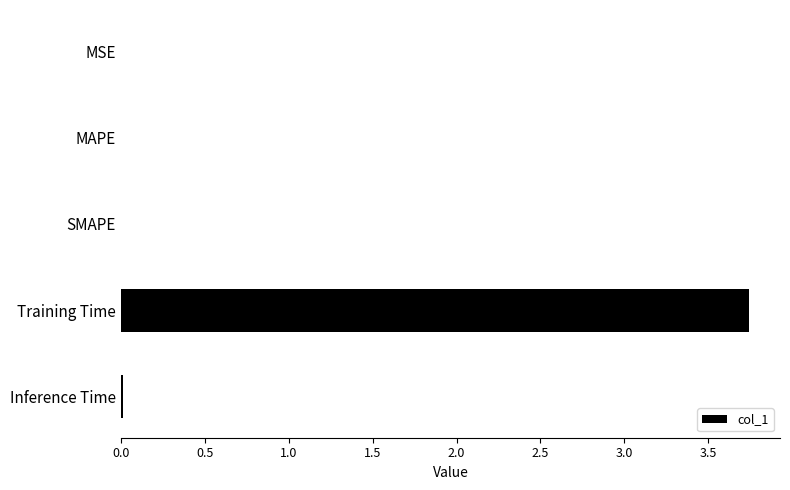

What is the sum of all values?

3.8